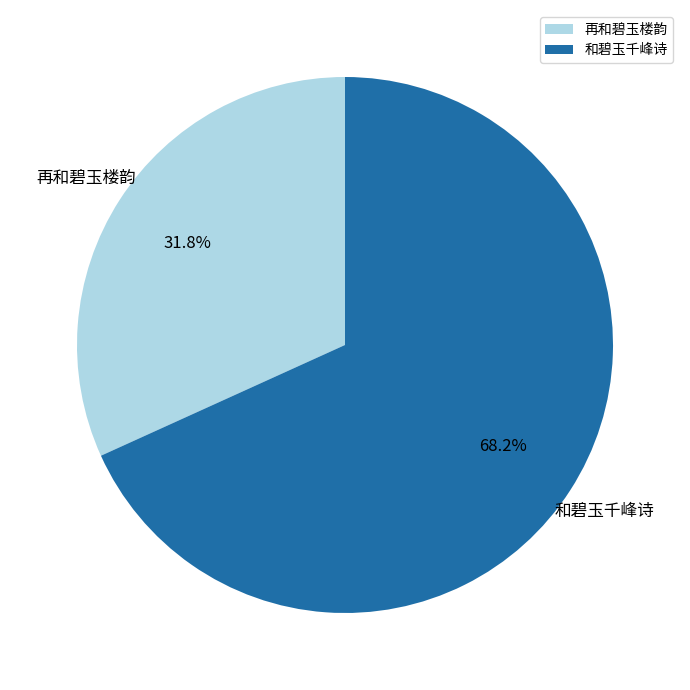

To the nearest percent, what is the combined percentage of 和碧玉千峰诗 and 再和碧玉楼韵?

100%